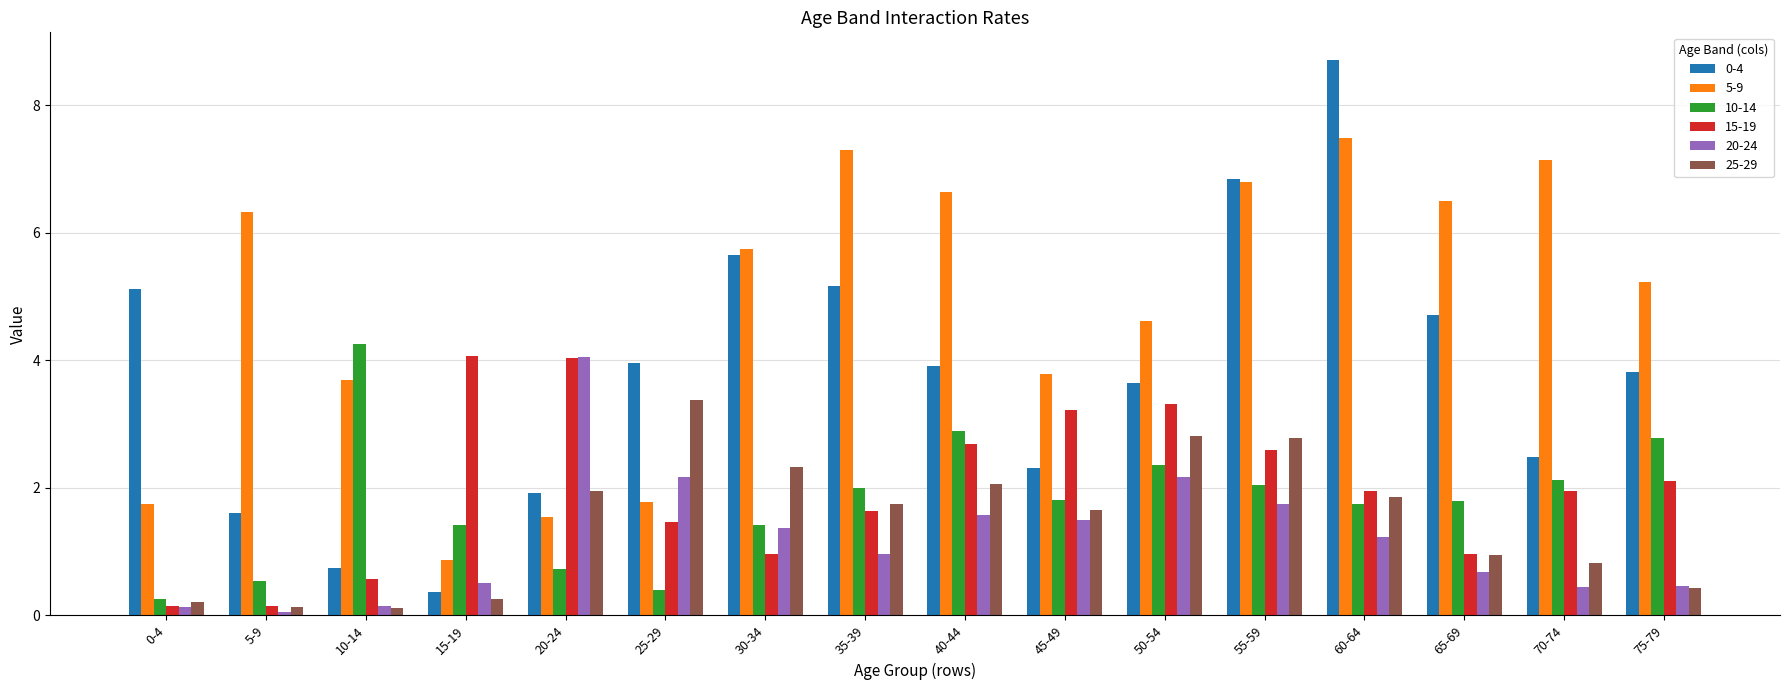

What is the label of the 16th bar from the left?

75-79